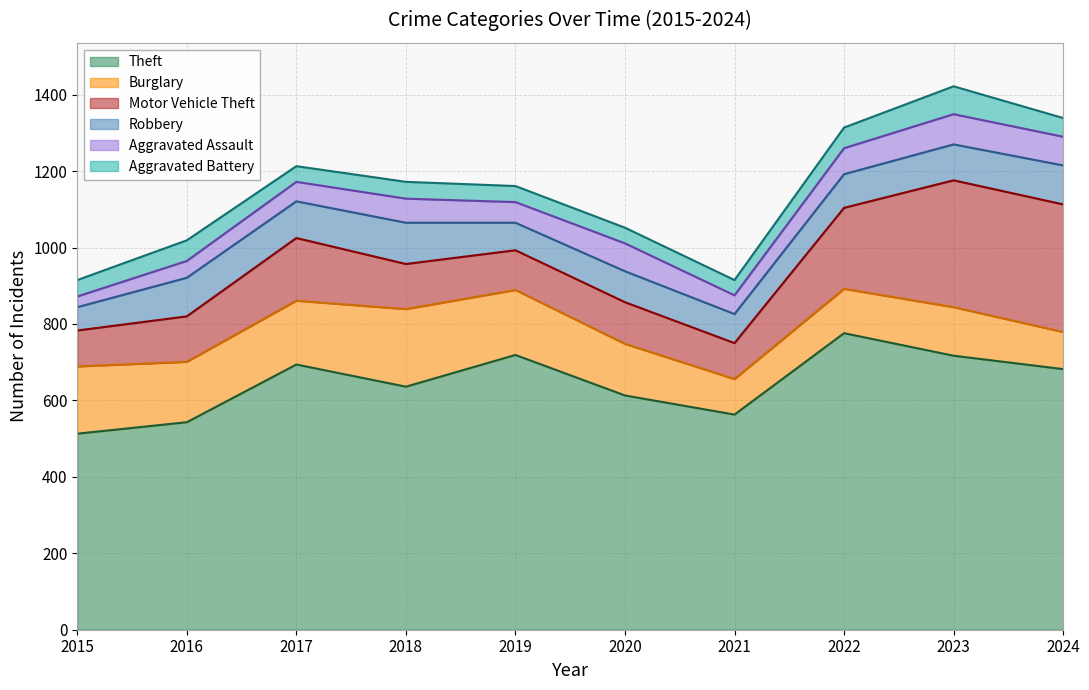

What is the maximum value shown in the chart?

776